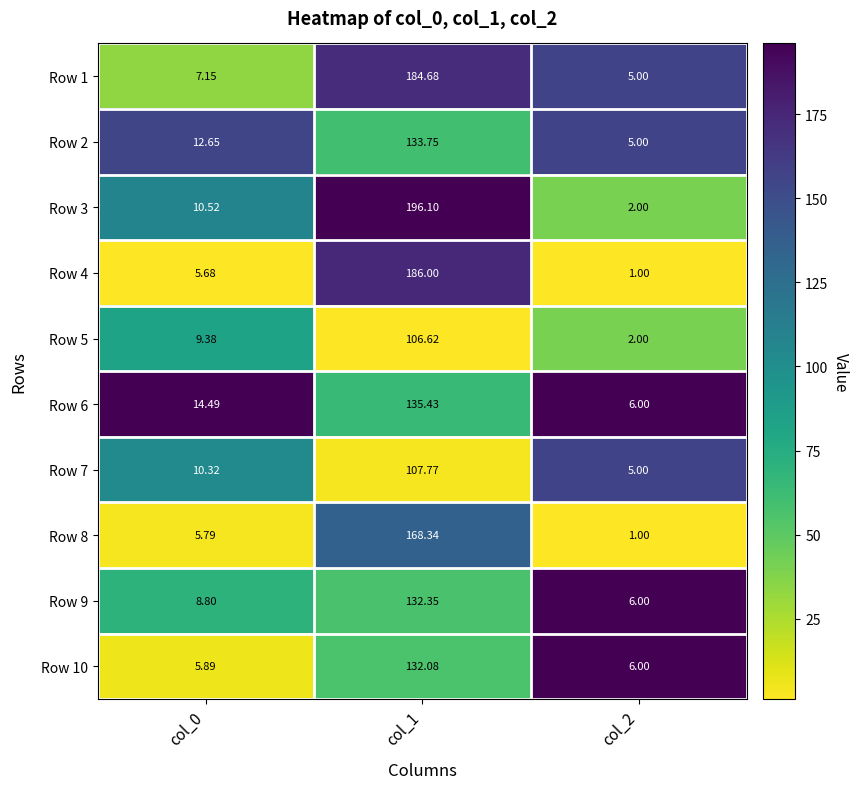

Rank the series by their maximum value, from lowest to highest.

Row 5, Row 7, Row 10, Row 9, Row 2, Row 6, Row 8, Row 1, Row 4, Row 3